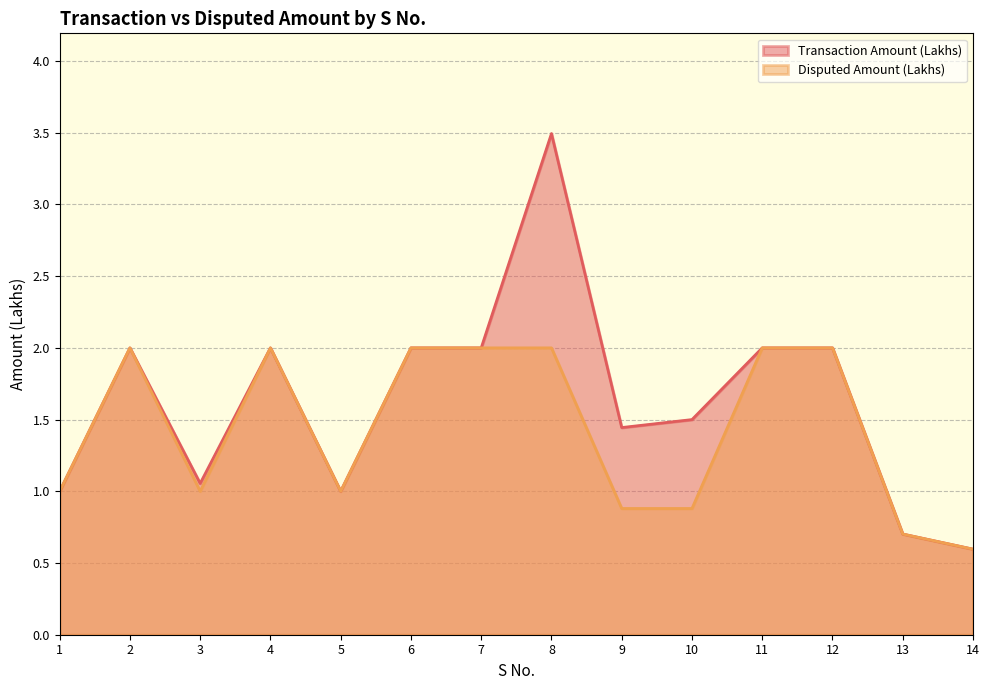

Is the value of Disputed Amount (Lakhs) at 8 greater than the value of Transaction Amount (Lakhs) at 6?

No